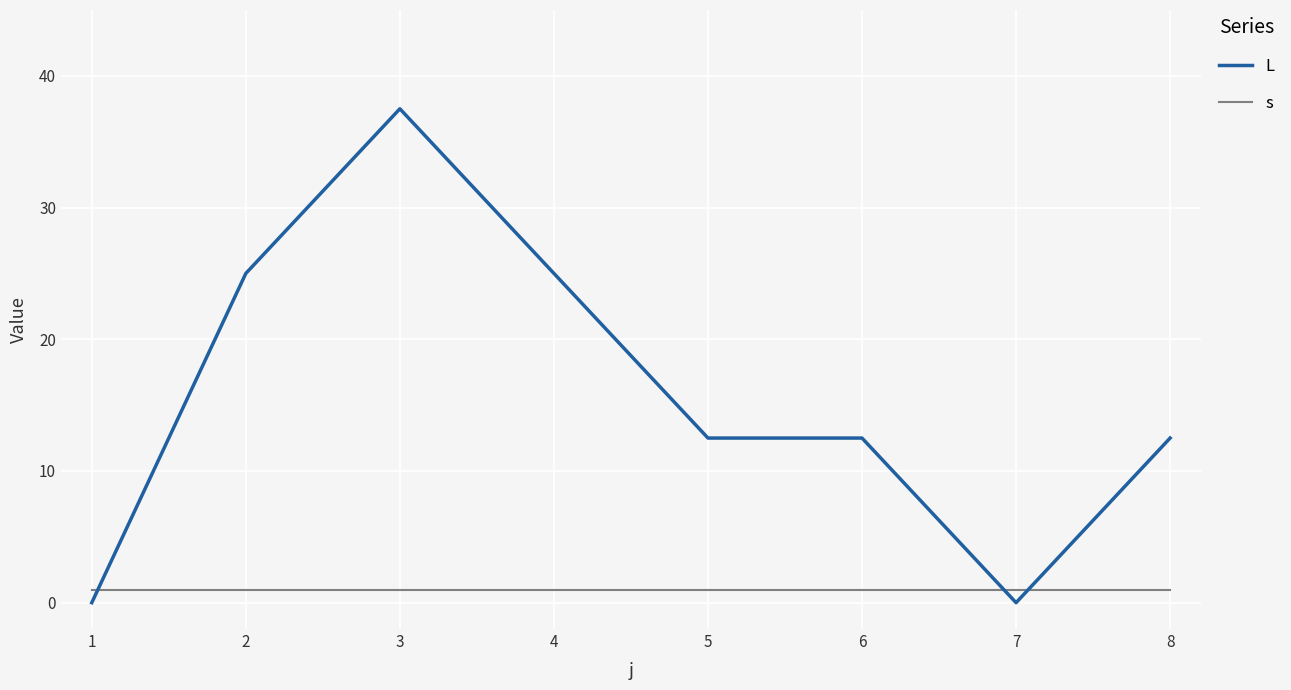

What is the difference between the highest and lowest values at 7?

1.0